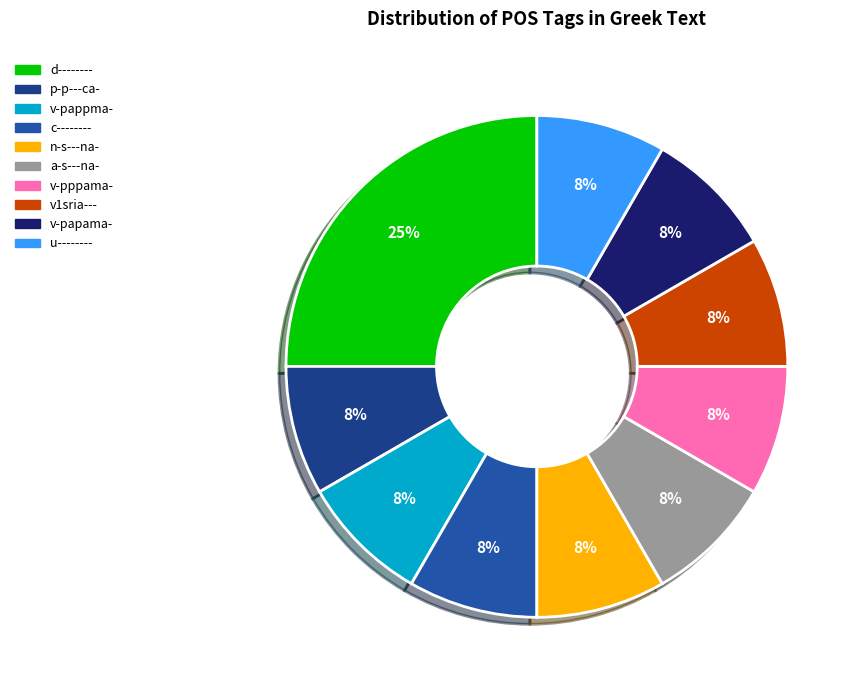

How many slices are in this pie chart?

10